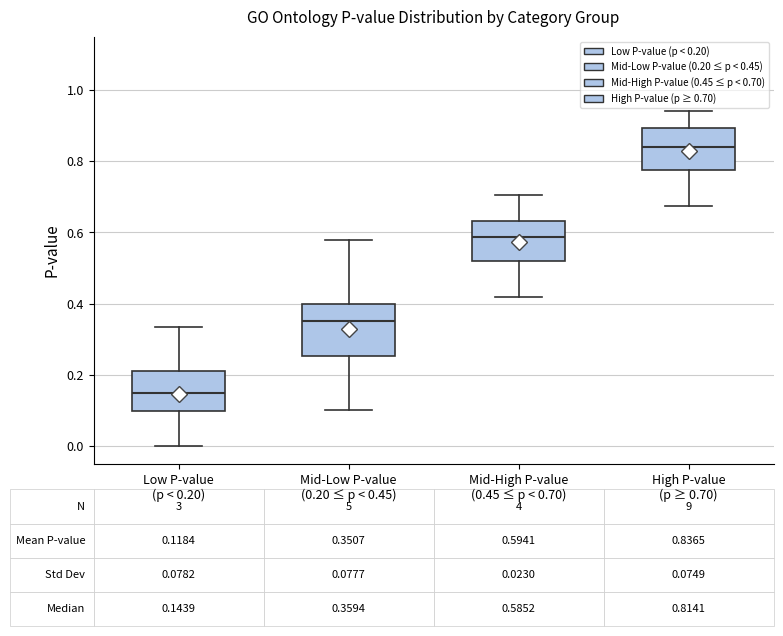

Comparing the boxes themselves (not the whiskers), which one is the tallest?

Mid-Low P-value (0.20 ≤ p < 0.45)